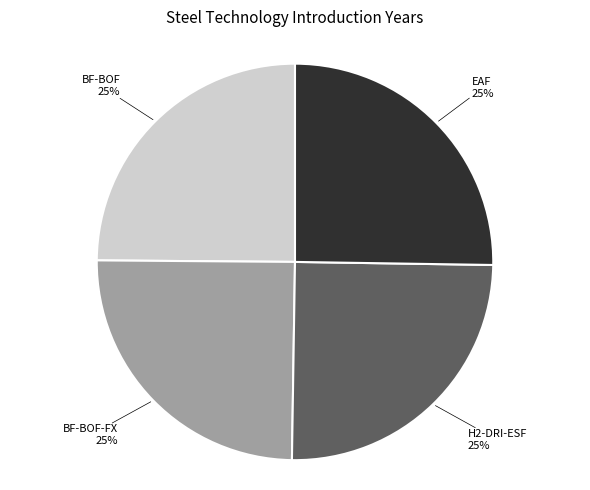

Is there a majority slice in this chart?

No